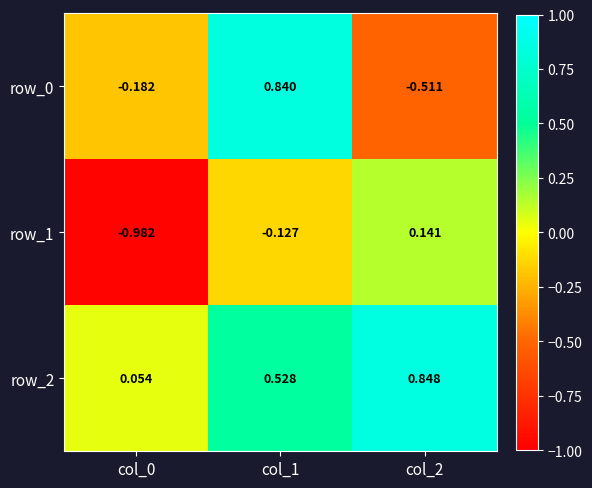

Is the value of row_2 at col_0 greater than the value of row_1 at col_2?

No